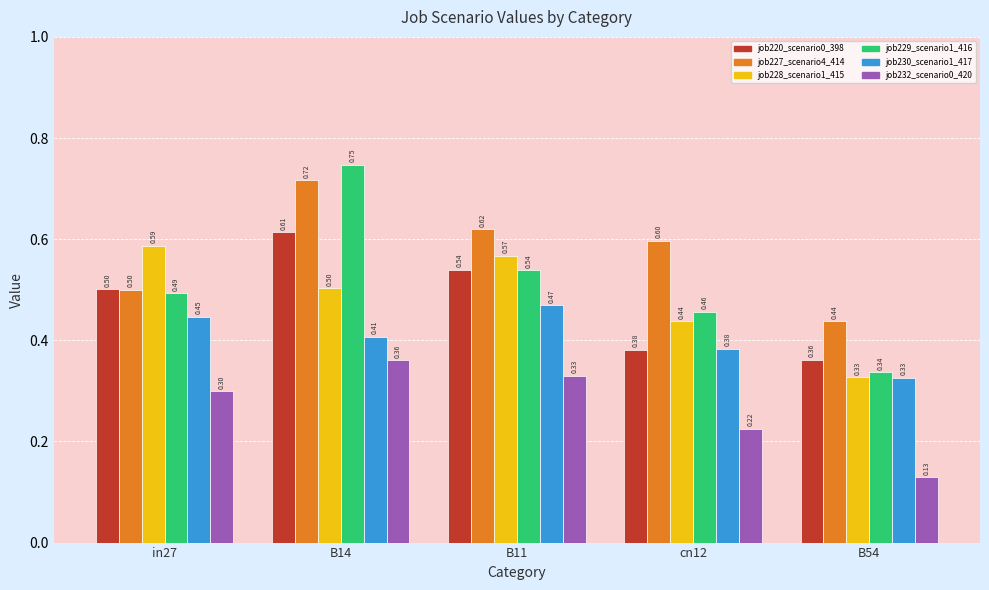

At how many categories does at least one series exceed 0?

5